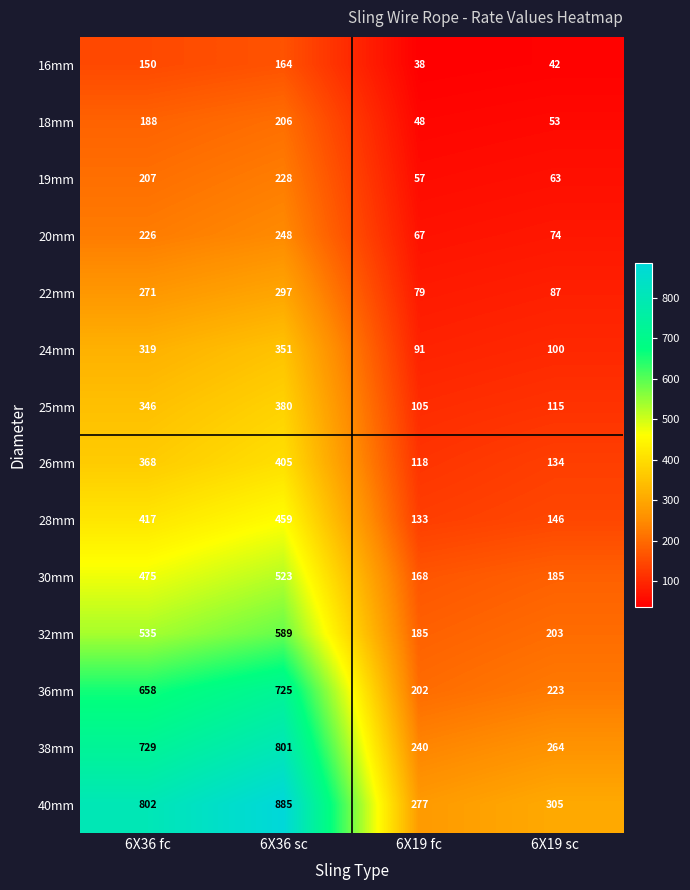

What is the greatest value displayed?

885